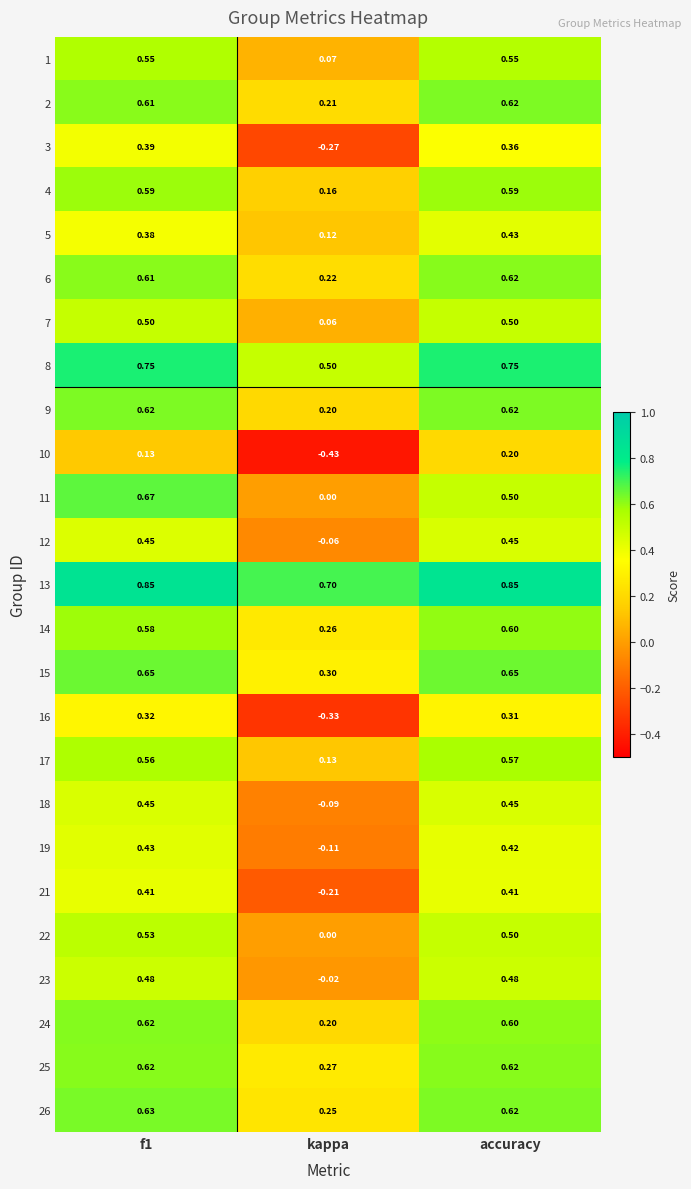

At which label is 25 closest to 0?

kappa